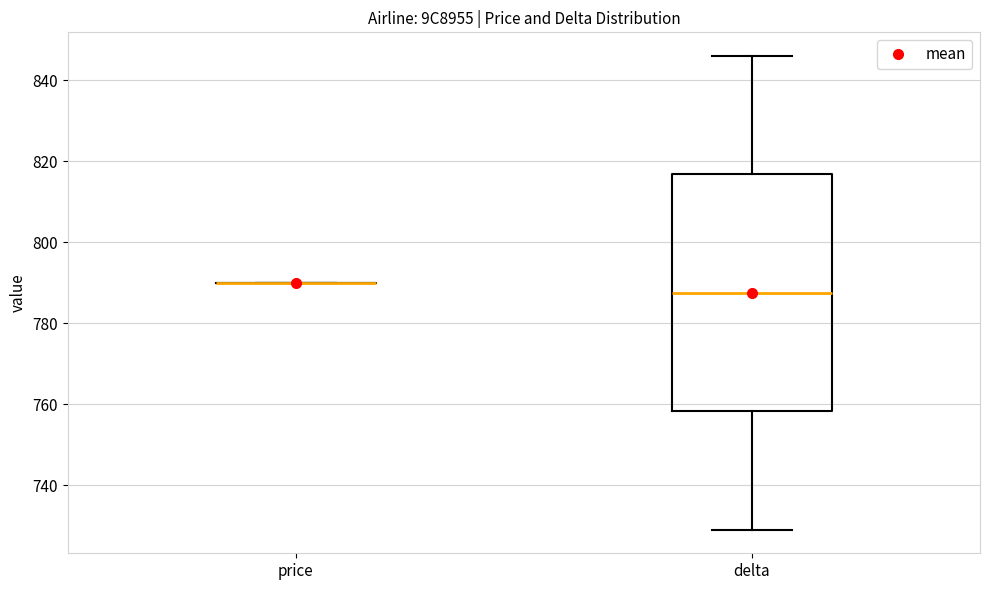

Reading left to right, read every box against the y-axis: the position of its median line, the range the box covers, and the ends of its whiskers. The values are not printed on the chart, so give them approximately, as read against the axis.

price: box collapsed to a line at 790, whiskers 790 to 790
delta: median 788, box 758 to 816, whiskers 730 to 846